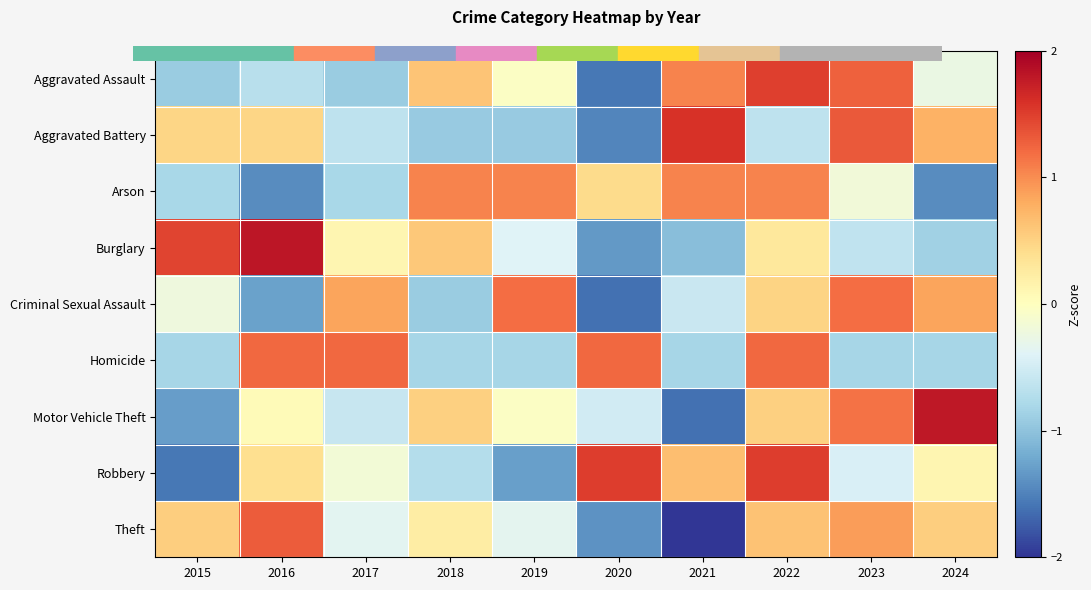

Which label corresponds to the largest value in the chart?

2016